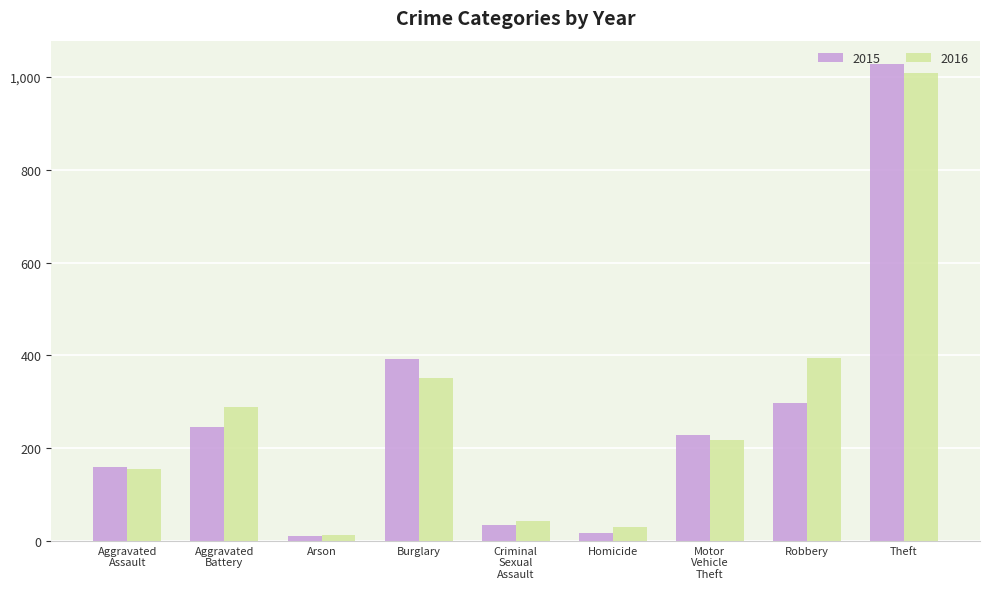

What is the difference between the second highest and minimum values in the 2015 series?

382